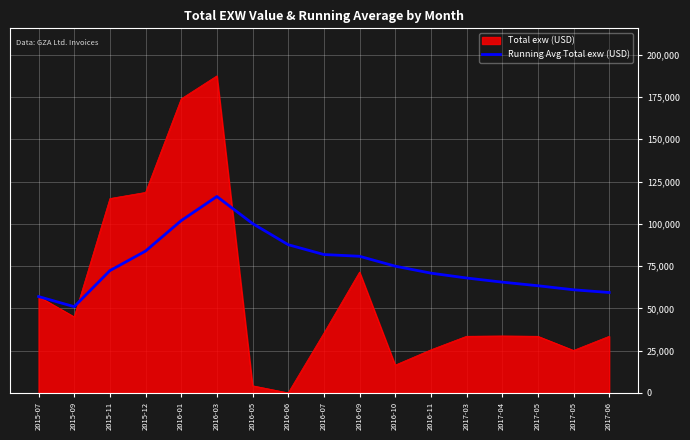

What are all the series names shown in the legend?

Total exw (USD), Running Avg Total exw (USD)